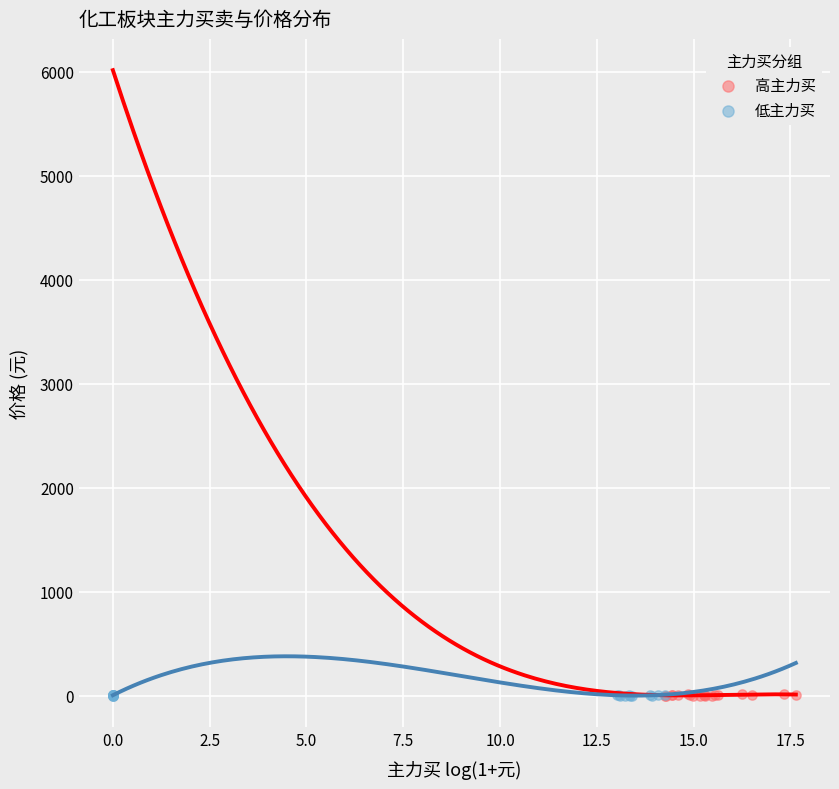

What are all the series names shown in the legend?

高主力买, 低主力买